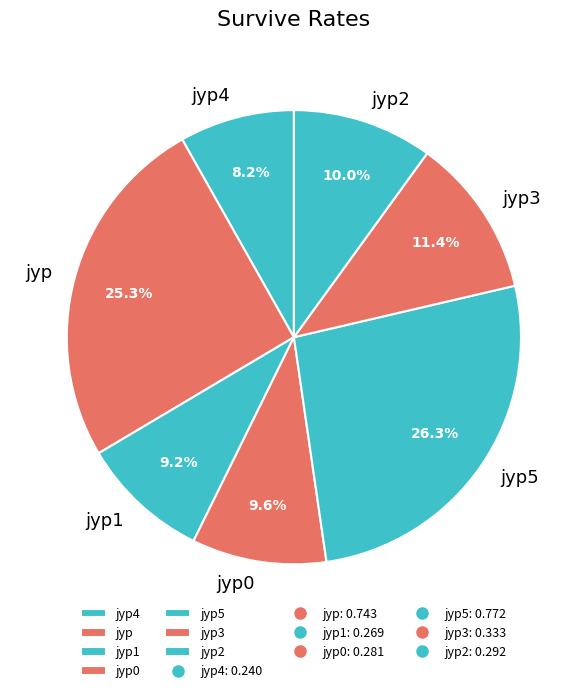

What percentage is the jyp slice, to the nearest percent?

25%